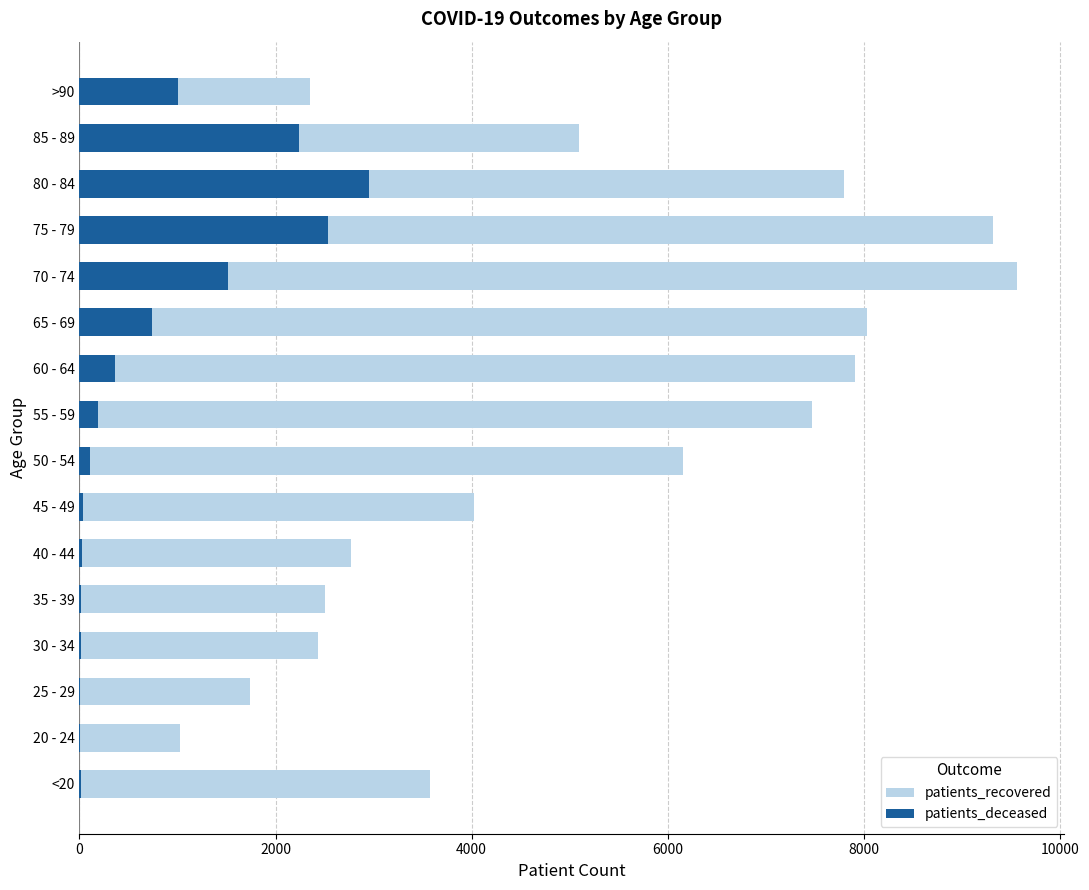

What are all the series names shown in the legend?

patients_recovered, patients_deceased